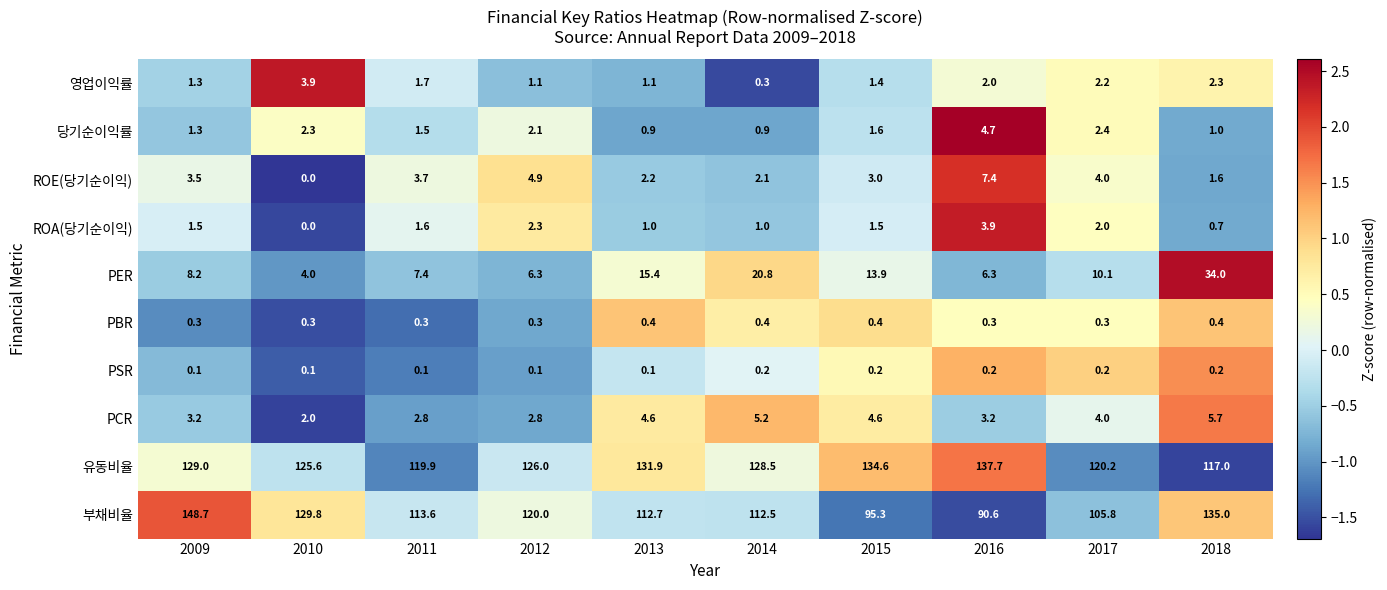

Which series changed the most between 2014 and 2015?

부채비율